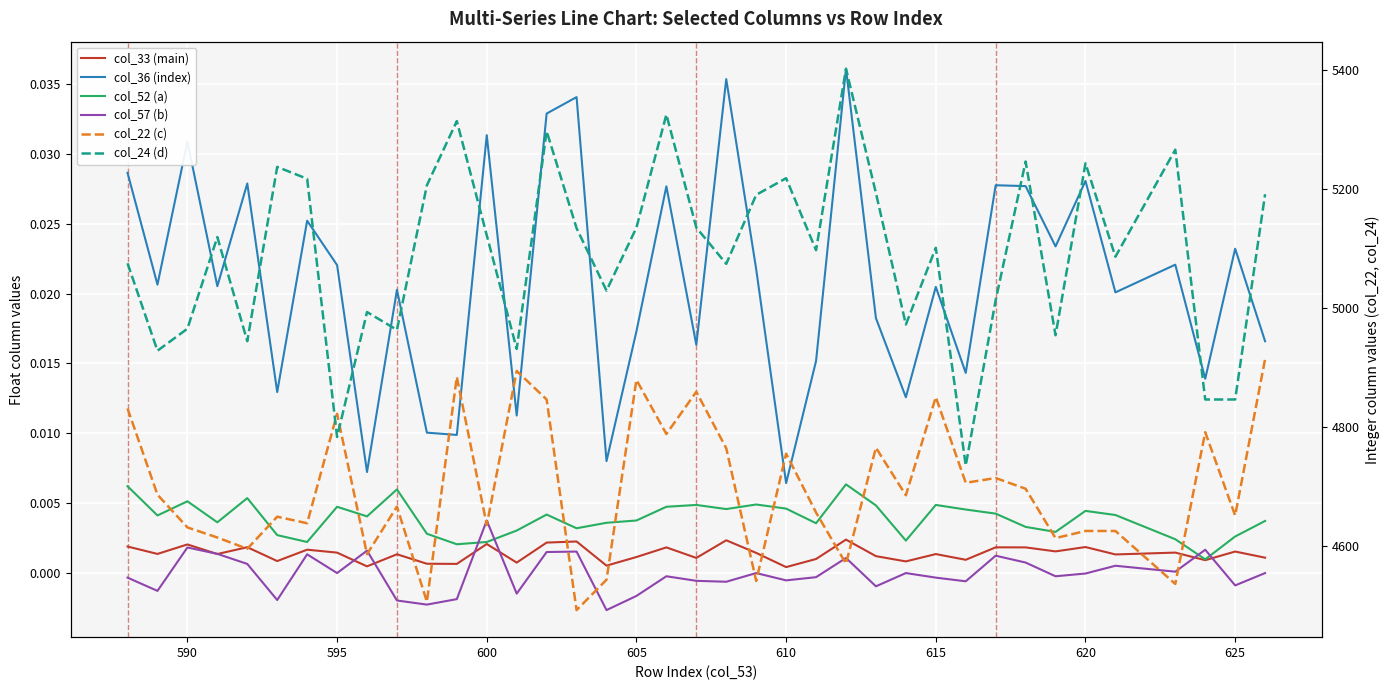

Rank the series by their maximum value, from highest to lowest.

col_24 (d), col_22 (c), col_36 (index), col_52 (a), col_57 (b), col_33 (main)